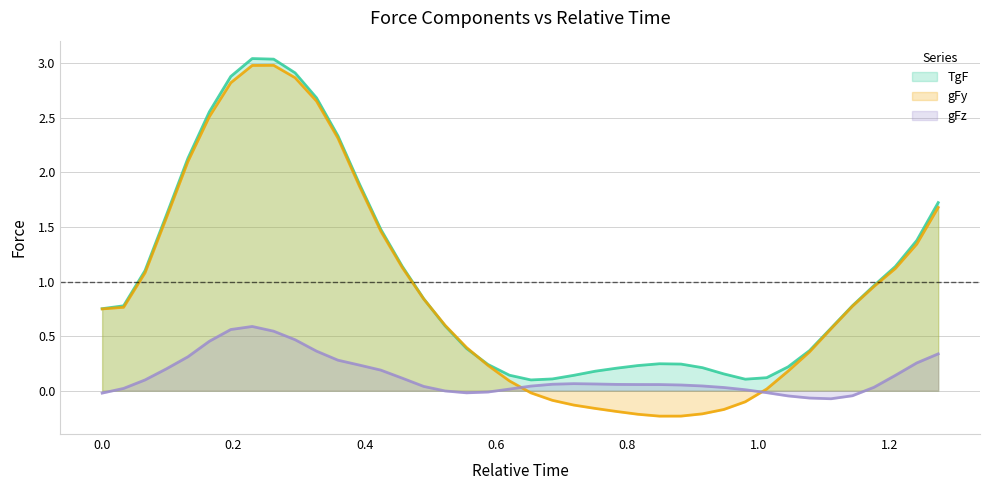

Which series has the largest range (max minus min)?

gFy